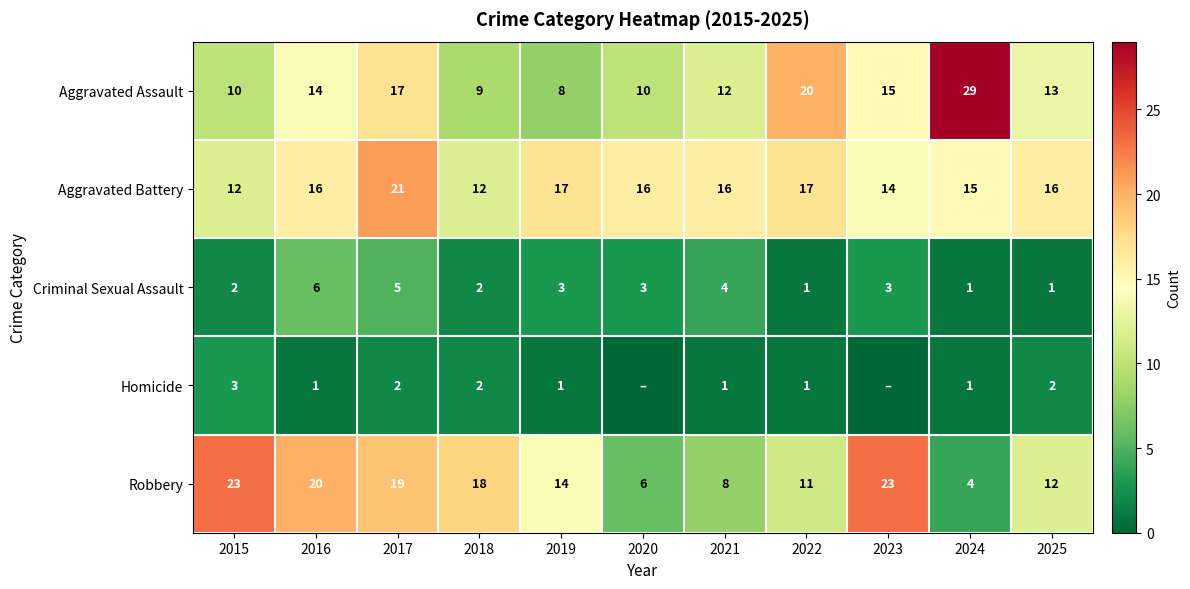

At 2016, list the series in order from largest to smallest.

Robbery, Aggravated Battery, Aggravated Assault, Criminal Sexual Assault, Homicide